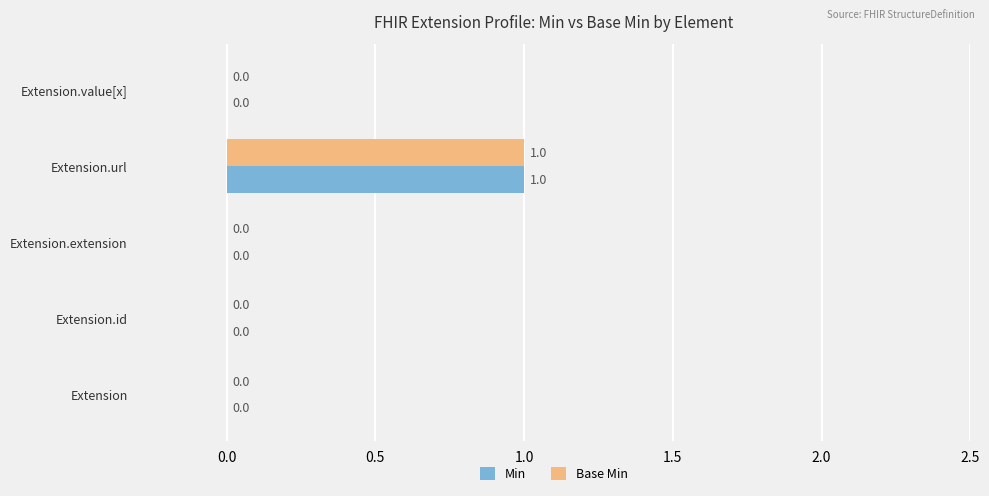

Is the value of Base Min at Extension.value[x] greater than the value of Min at Extension.url?

No